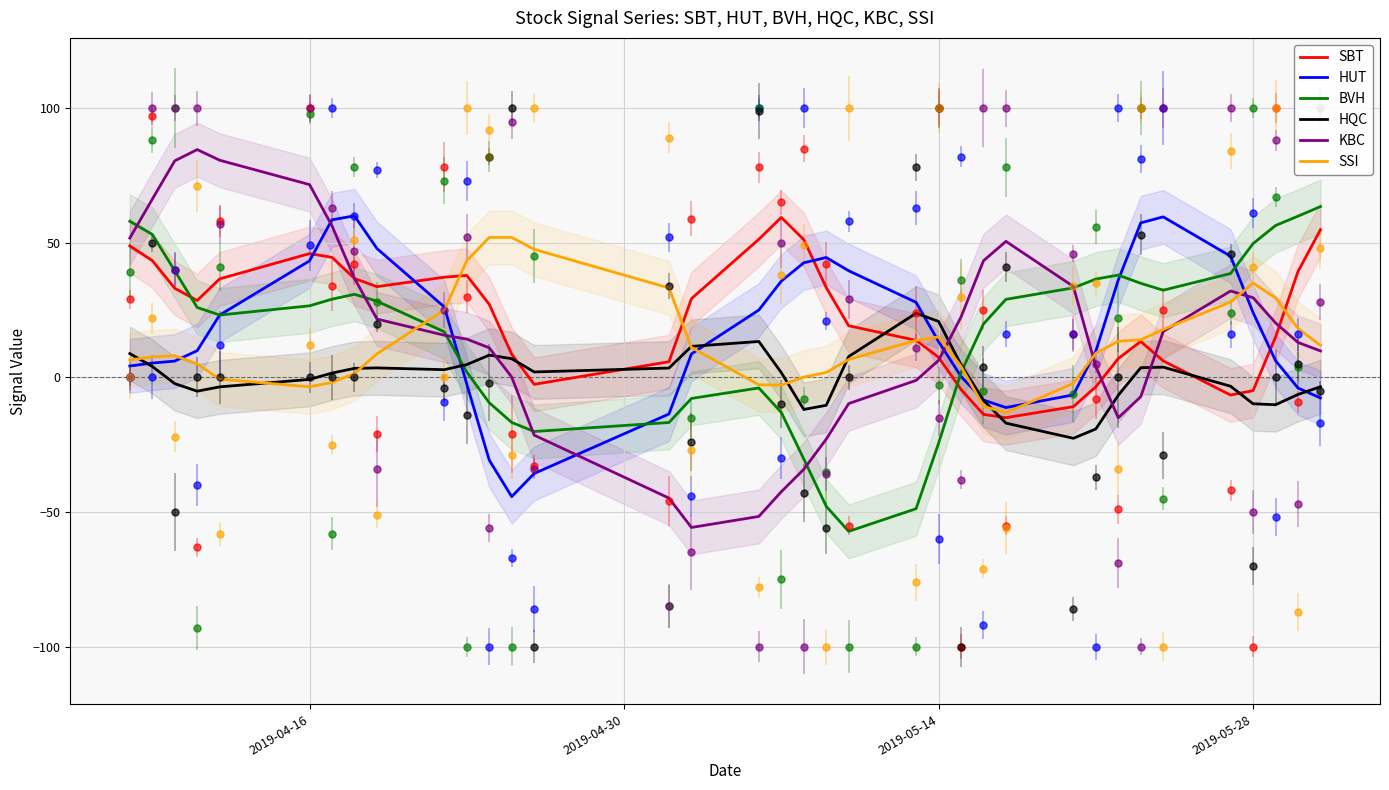

What are all the series names shown in the legend?

SBT, HUT, BVH, HQC, KBC, SSI